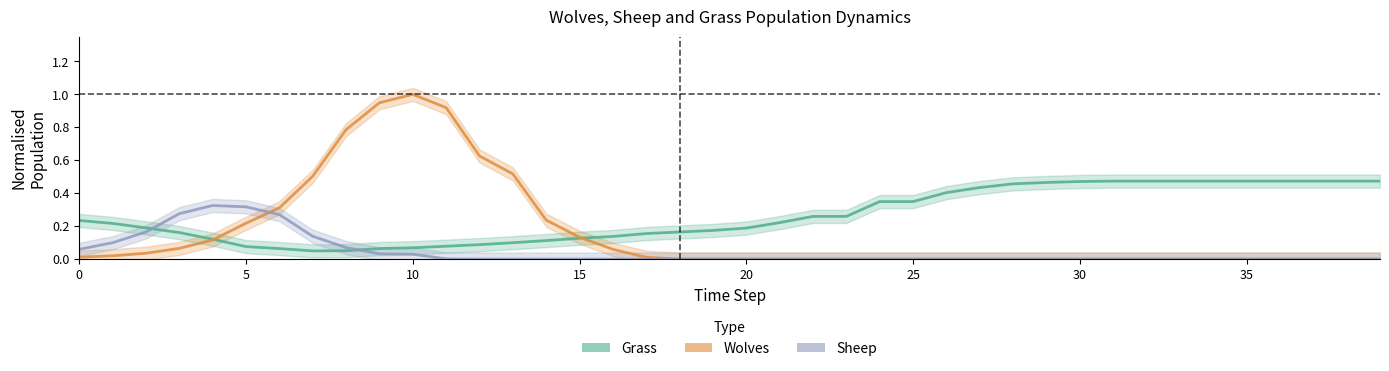

At which category is the sum across all series the highest?

10